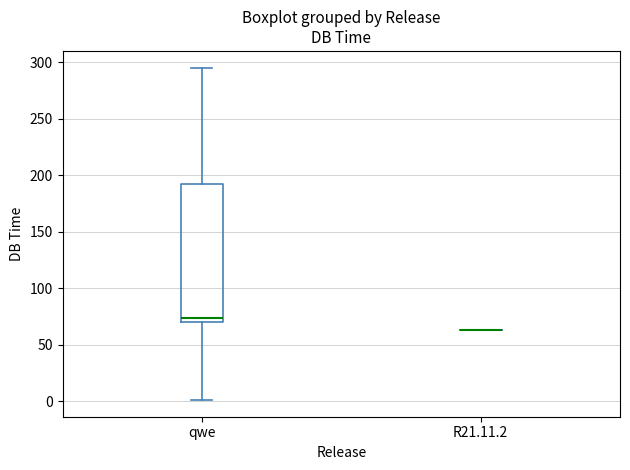

Which box is the tallest, from its lower edge to its upper edge?

qwe